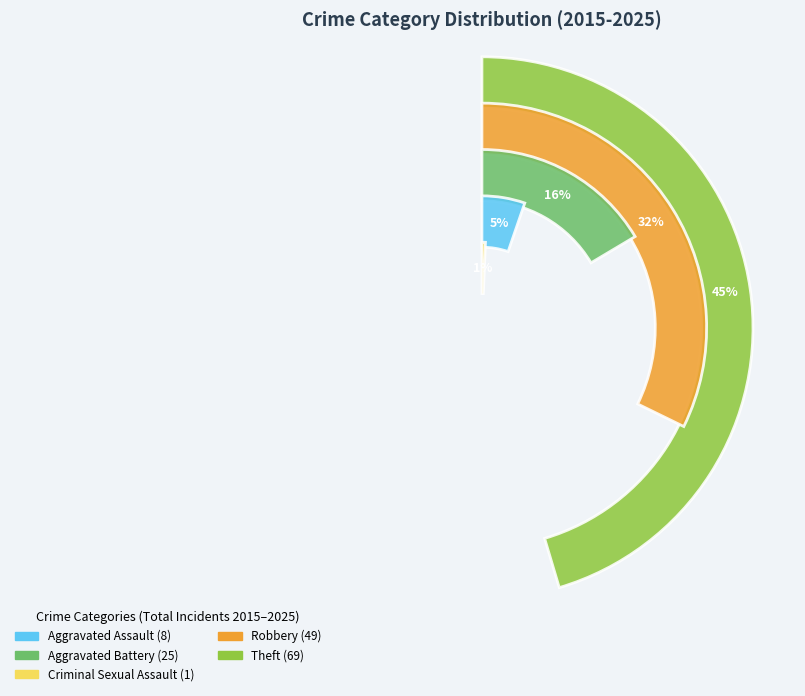

To the nearest percent, what percentage of the pie is Aggravated Battery?

16%